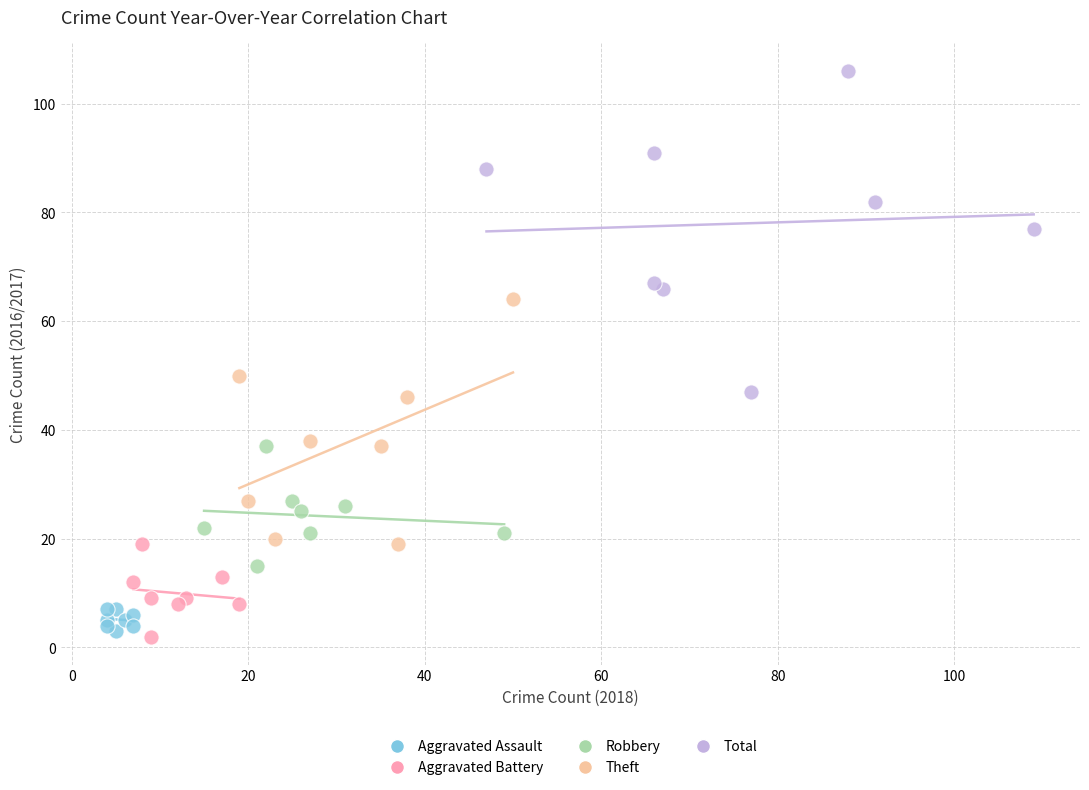

Which series has the widest spread of Y values?

Total